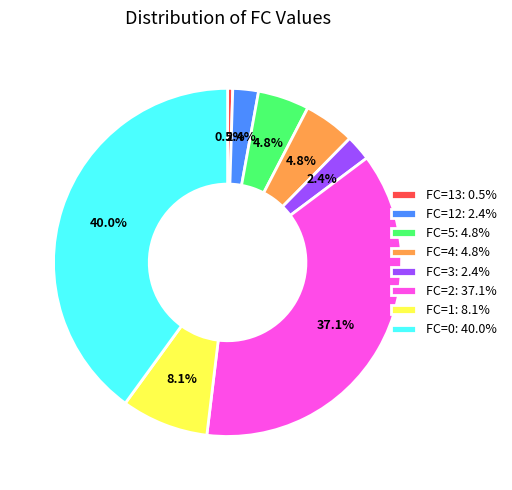

Is there a majority slice in this chart?

No